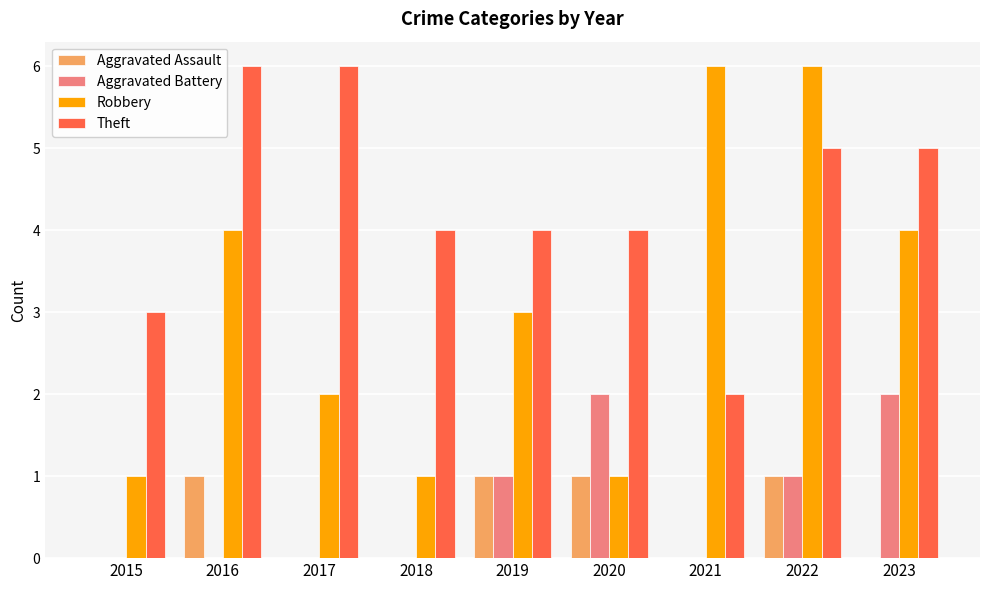

Are the bars horizontal?

No